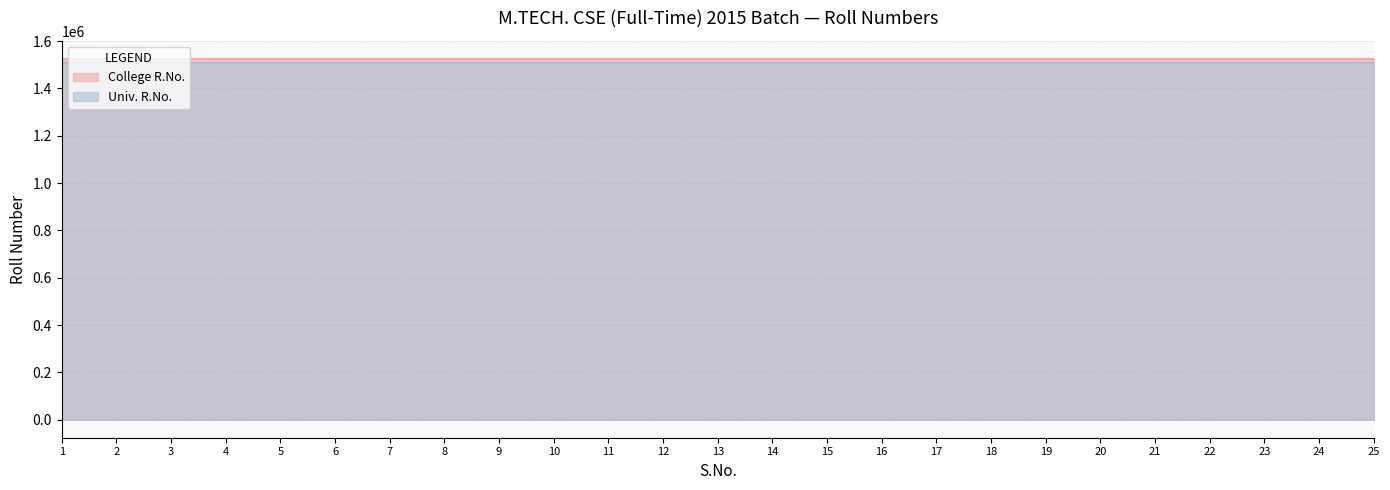

Which series has the largest range (max minus min)?

College R.No.